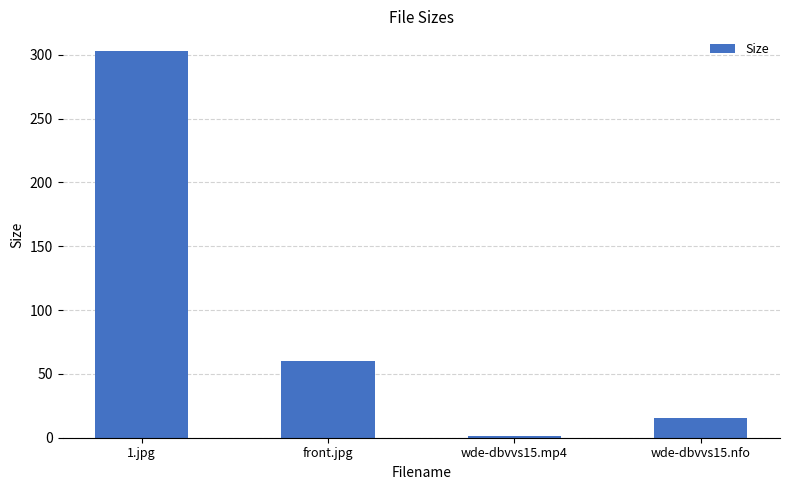

Approximately how many times larger is the value at 1.jpg compared to wde-dbvvs15.mp4?

252.6